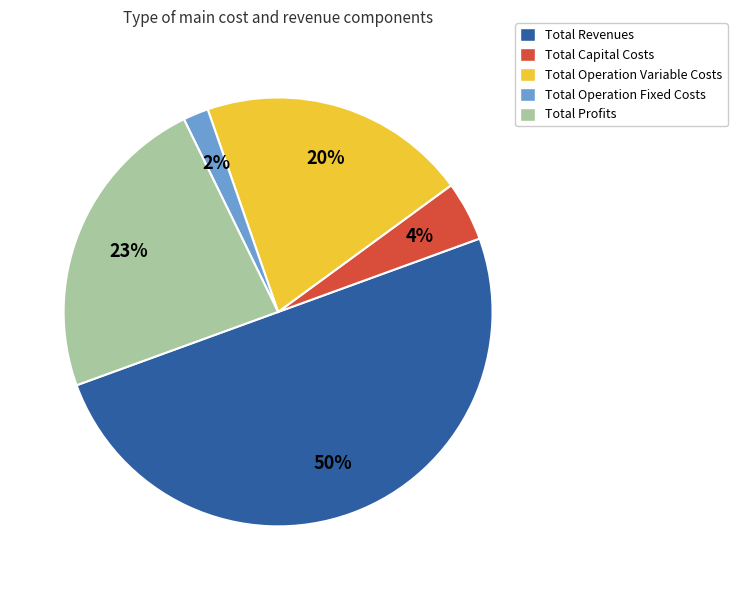

Combined, do Total Operation Variable Costs and Total Operation Fixed Costs account for over 50%?

No